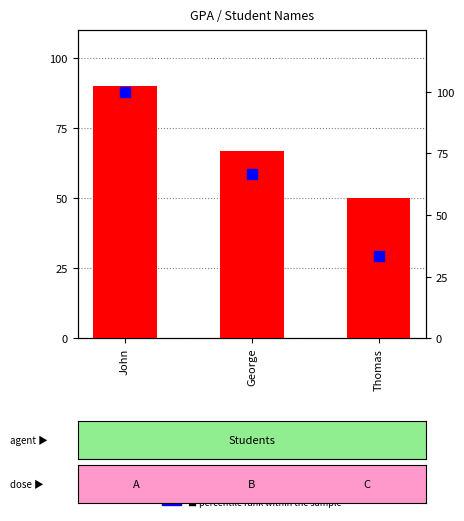

Which series has the widest spread of Y values?

percentile rank within the sample